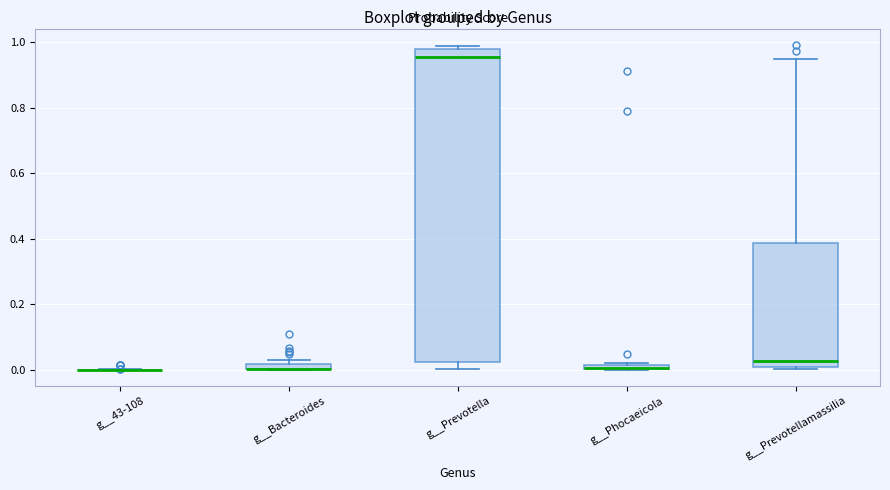

Comparing the boxes themselves (not the whiskers), which one is the tallest?

g__Prevotella